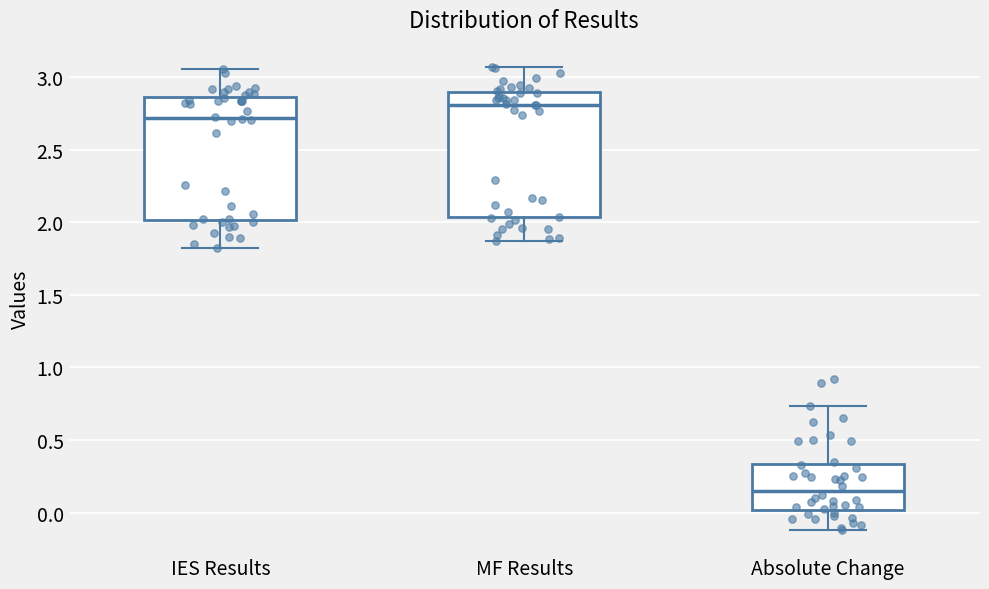

Reading left to right, transcribe this box plot: for each box, give where its median line is, the range the box spans, and where its two whiskers end, as read against the y-axis. The values are not printed on the chart, so give them approximately, as read against the axis.

IES Results: median 2.70, box 2.00 to 2.85, whiskers 1.80 to 3.05
MF Results: median 2.80, box 2.05 to 2.90, whiskers 1.85 to 3.05
Absolute Change: median 0.15, box 0.00 to 0.35, whiskers -0.10 to 0.75